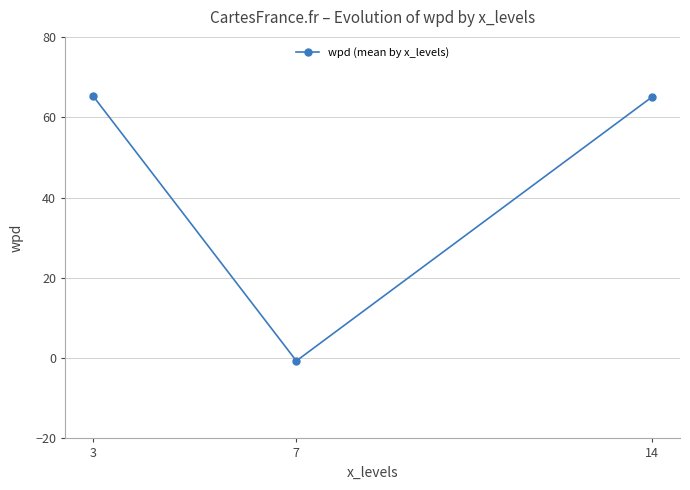

What is the difference between the values at 3 and 7?

66.0